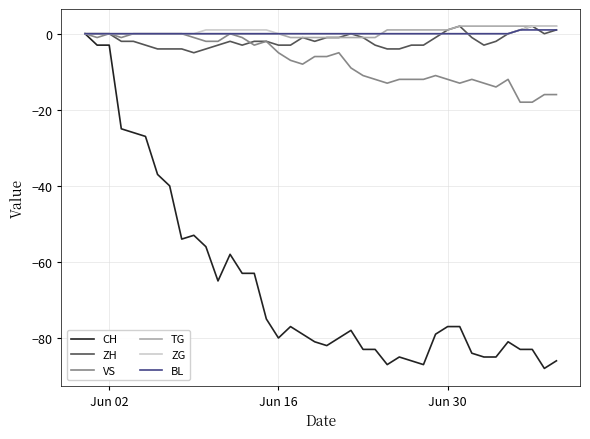

What is the smallest value displayed?

-88